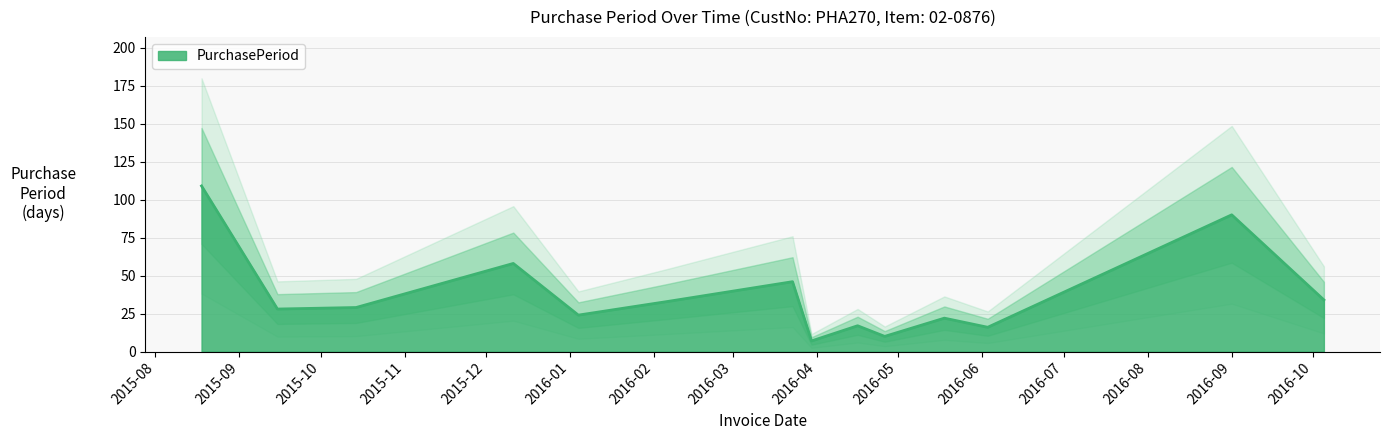

At which category does the chart reach its minimum across all series?

2016-03-30